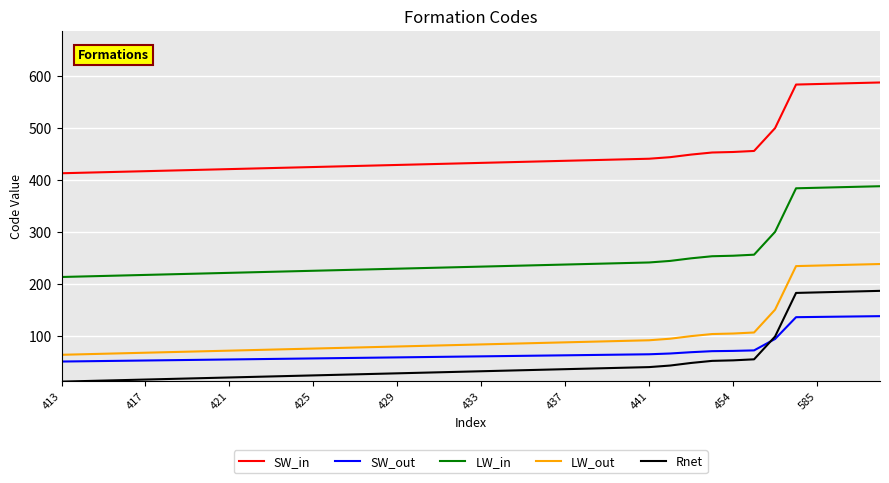

List the series in order of their peak value, highest first.

SW_in, LW_in, LW_out, Rnet, SW_out